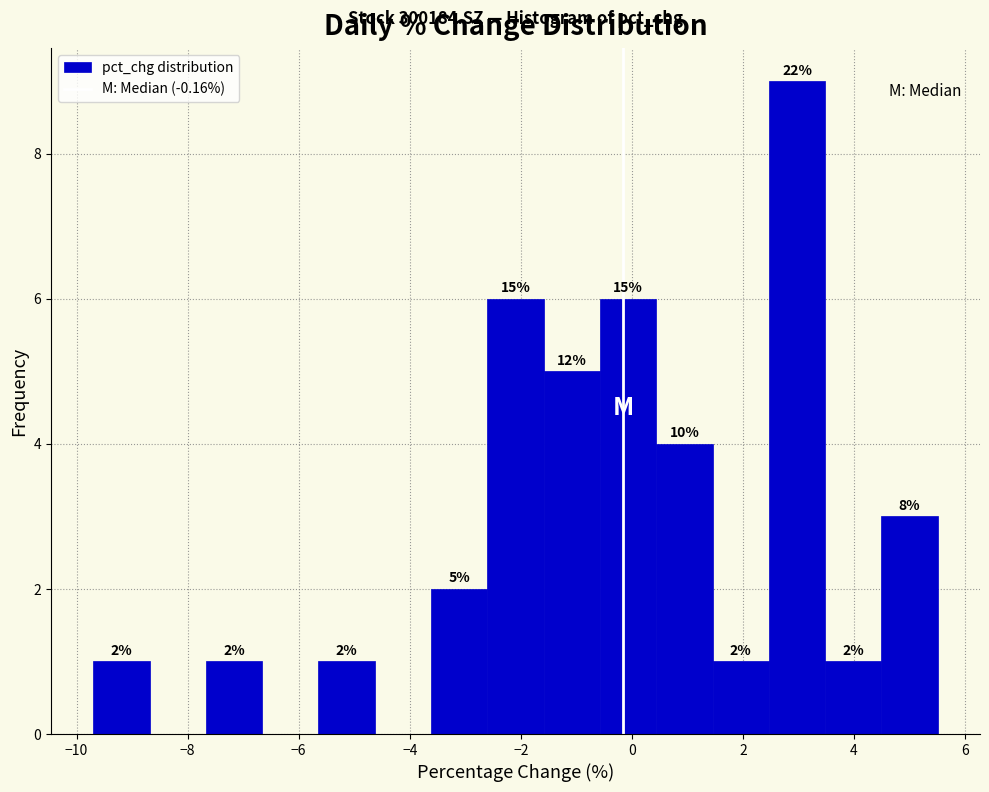

Over which range of the x-axis is the bar tallest?

2.4 to 3.4